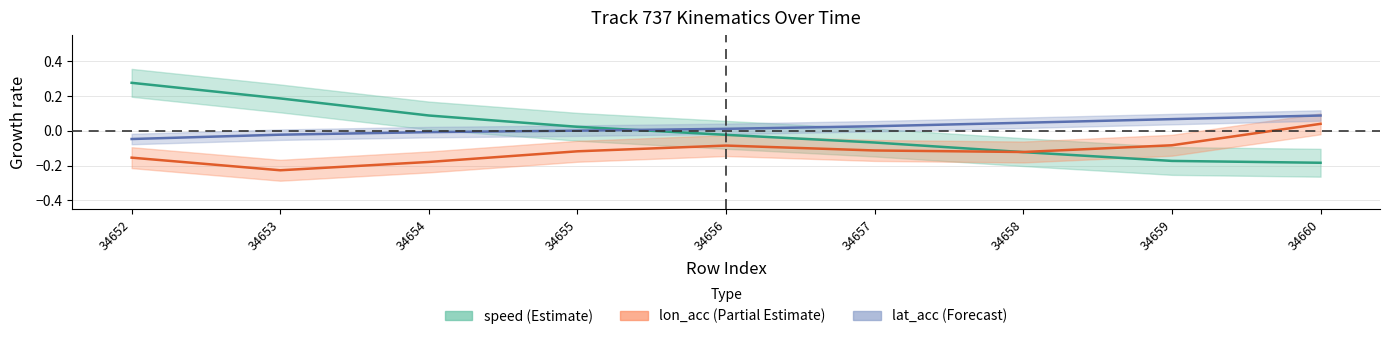

How many data points in speed are less than 0?

5